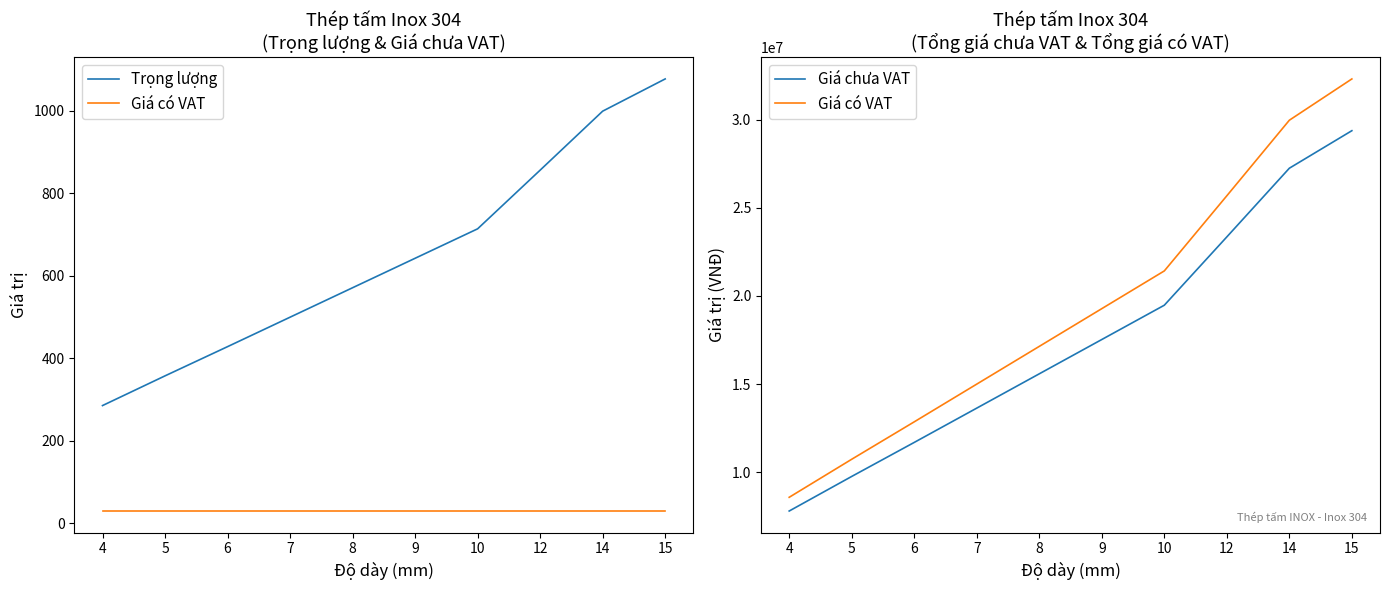

Is the value of Giá có VAT at 9 greater than the value of Trọng lượng at 15?

Yes